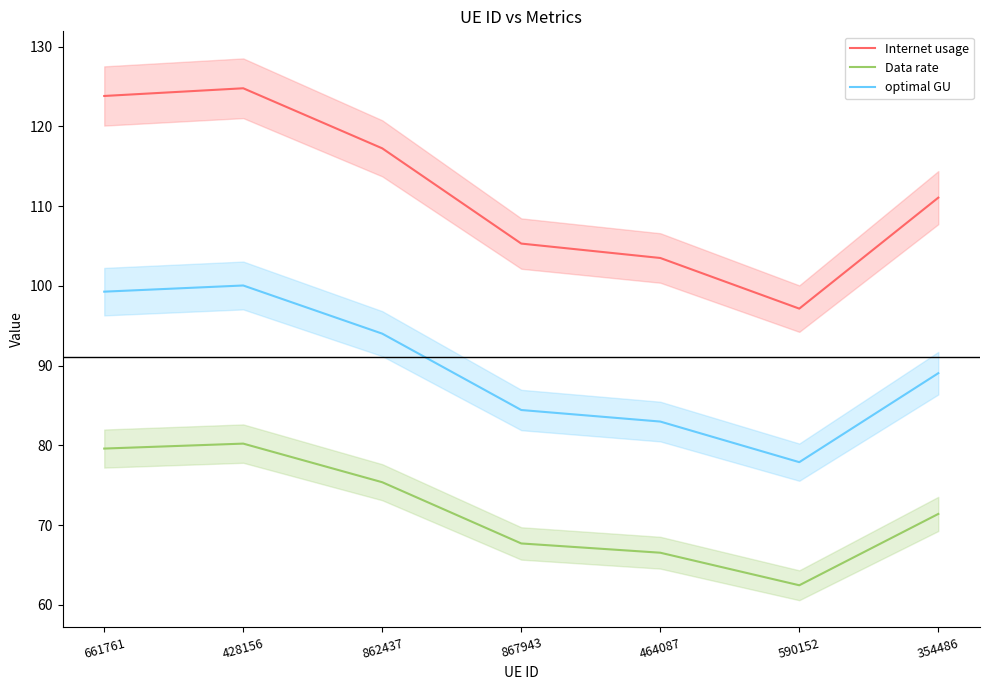

What is the difference between the highest and lowest values at 867943?

37.6